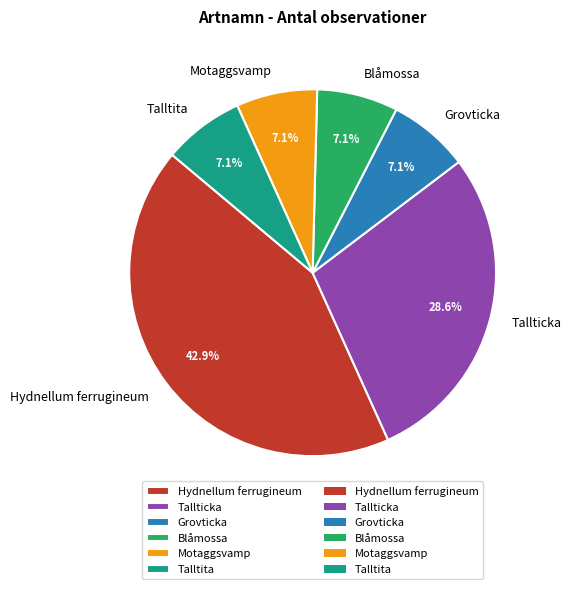

To the nearest percent, what is the combined percentage of Hydnellum ferrugineum and Grovticka?

50%